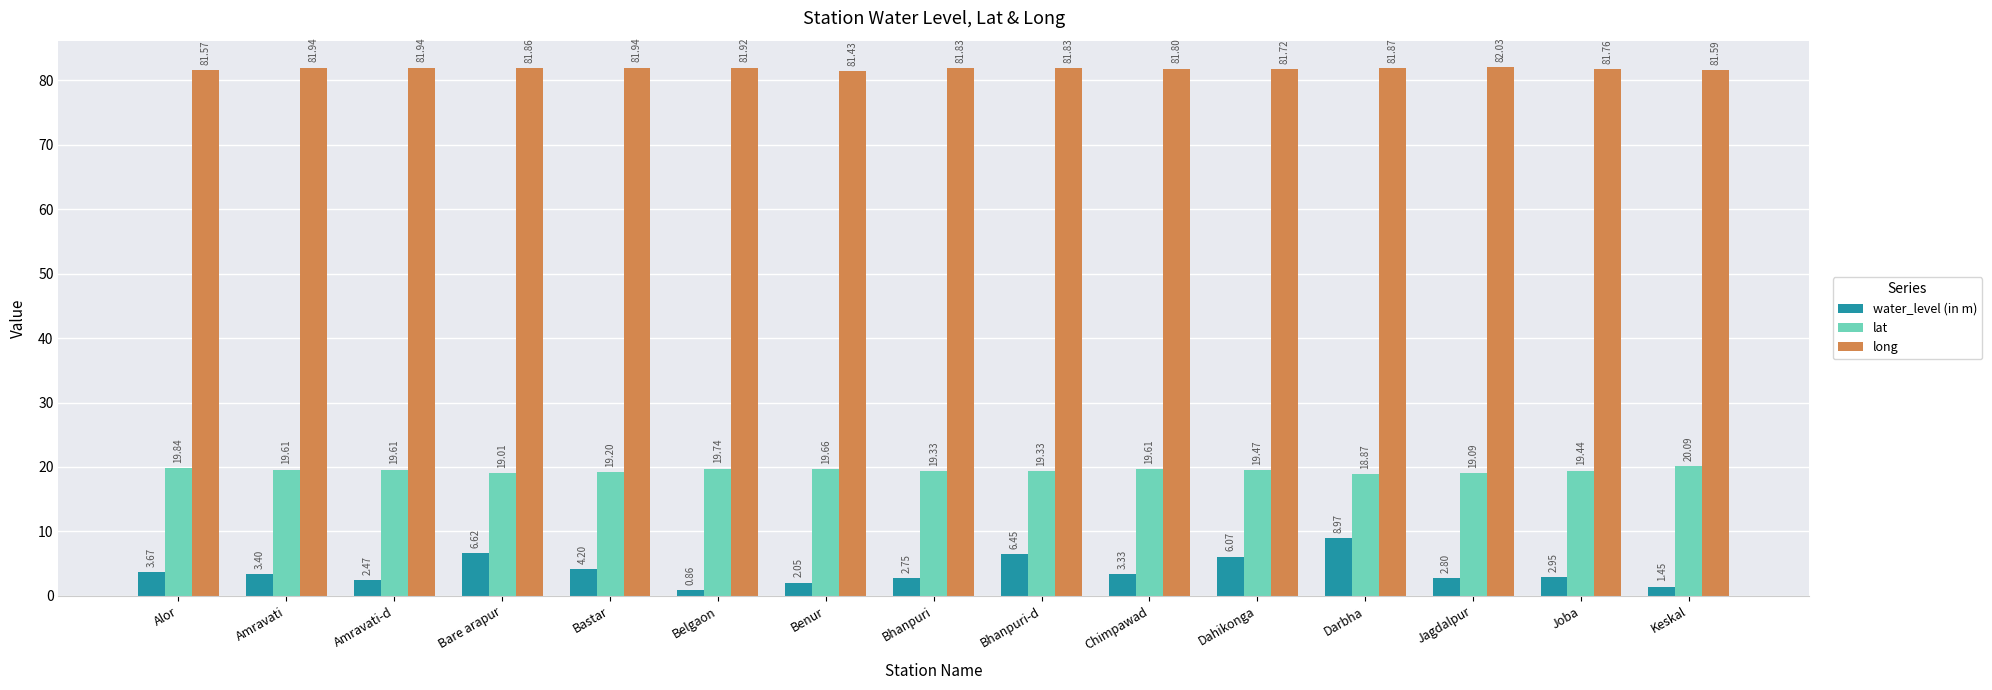

What is the greatest value displayed?

82.0